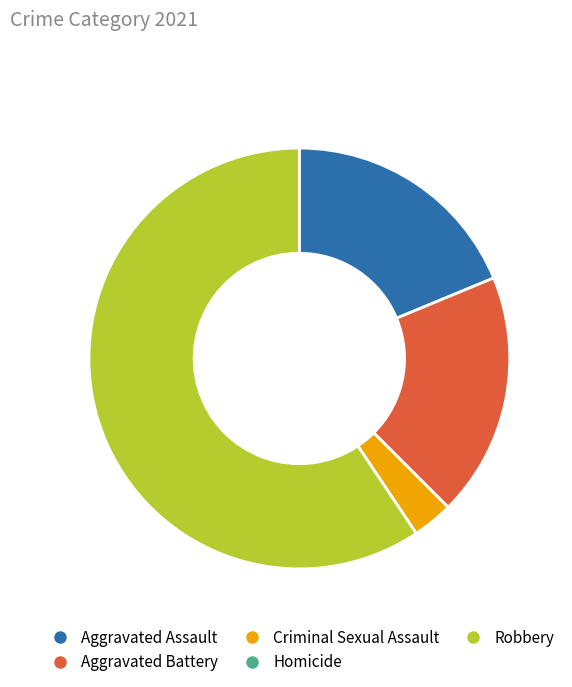

Combined, do Aggravated Battery and Robbery account for over 50%?

Yes